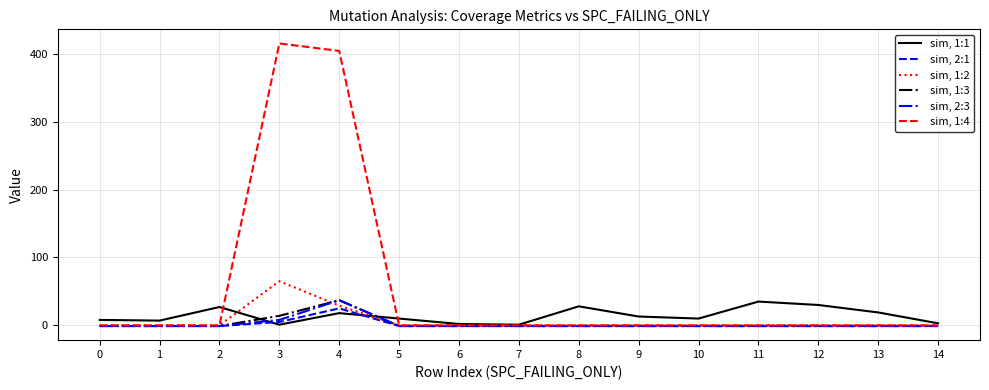

Does the chart display data point markers on the line(s)?

No